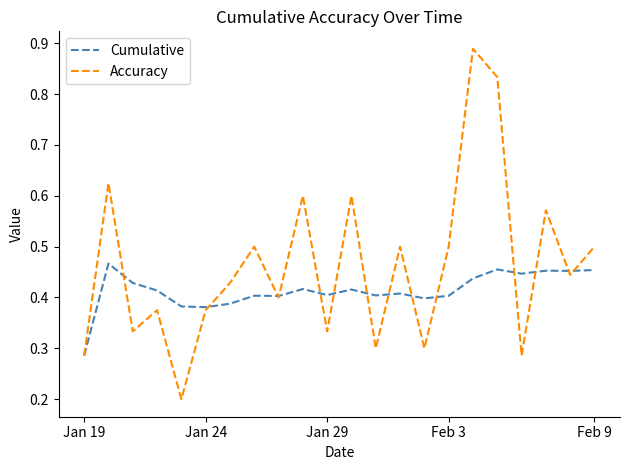

Which series has the largest total across all categories?

Accuracy